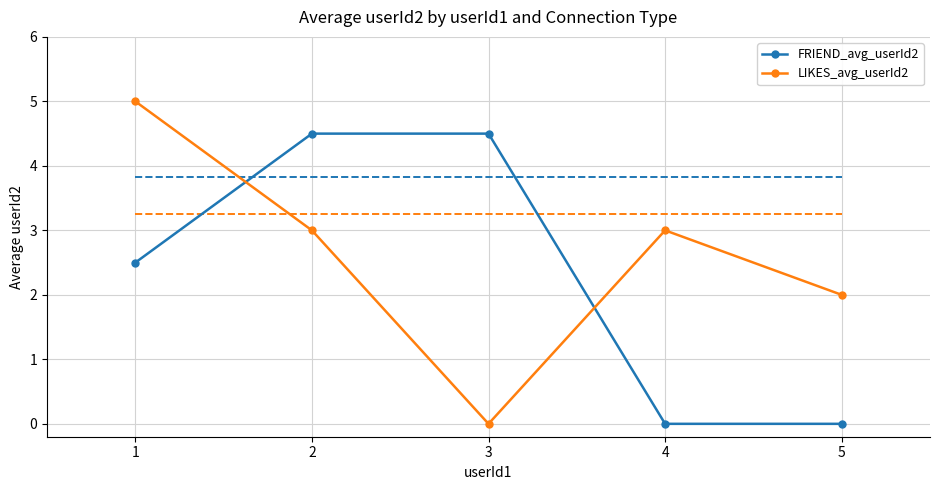

List the series in order of their peak value, highest first.

LIKES_avg_userId2, FRIEND_avg_userId2